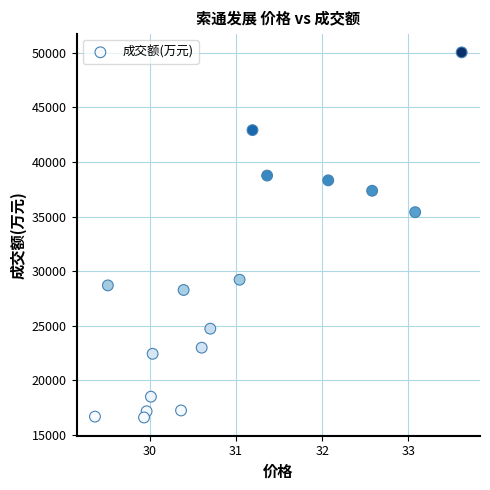

What Y value in the scatter plot is closest to 33318?

35402